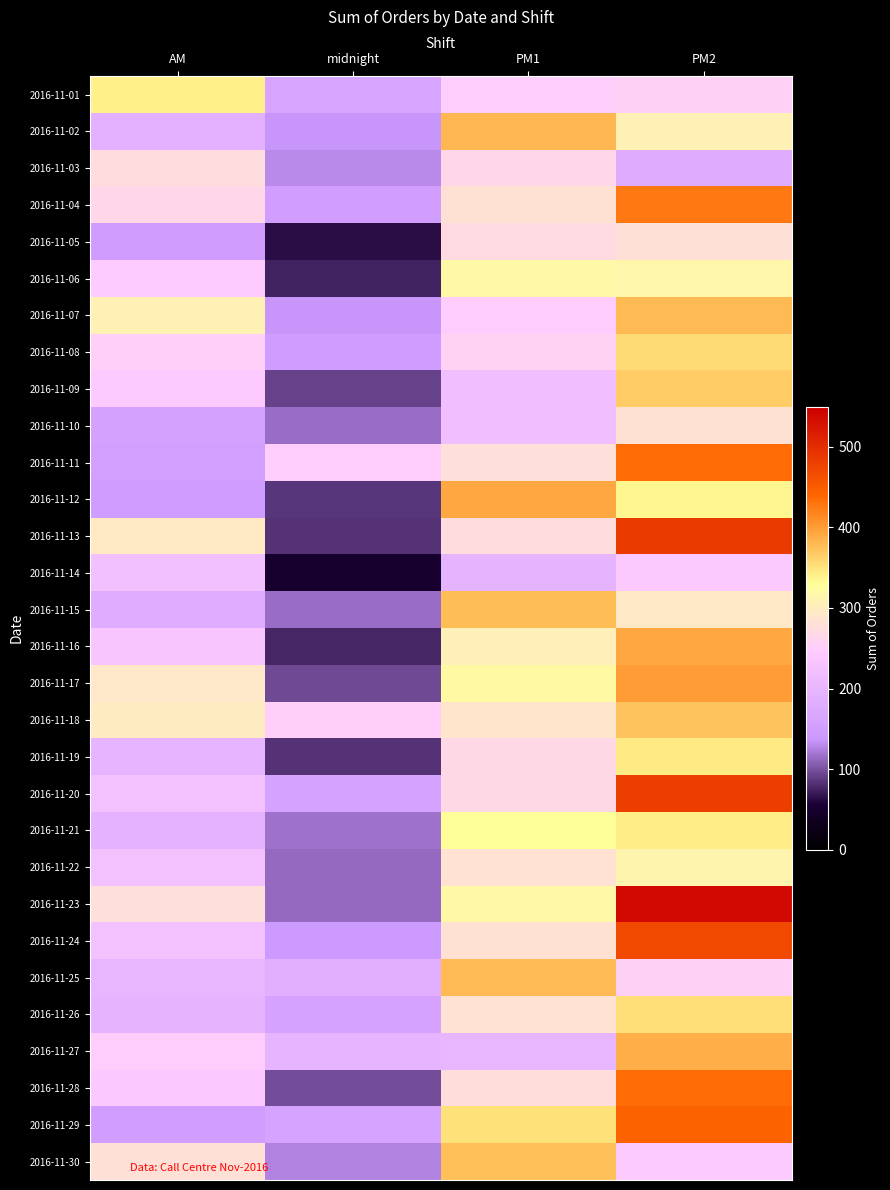

Which series has the largest total across all categories?

2016-11-23